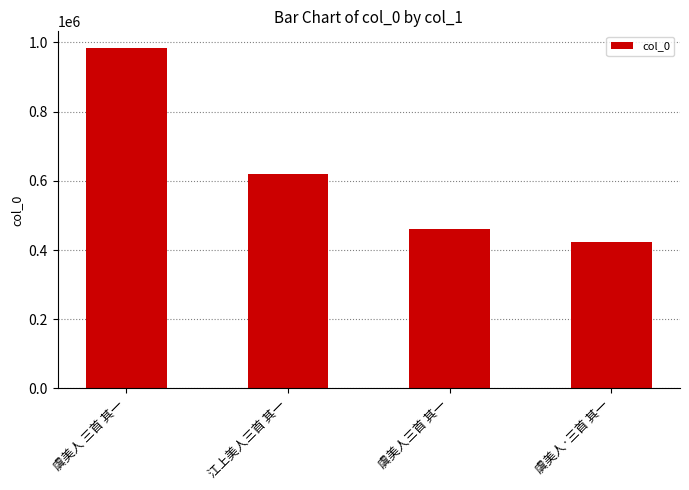

Which category has the highest value across all series?

虞美人 三首 其一